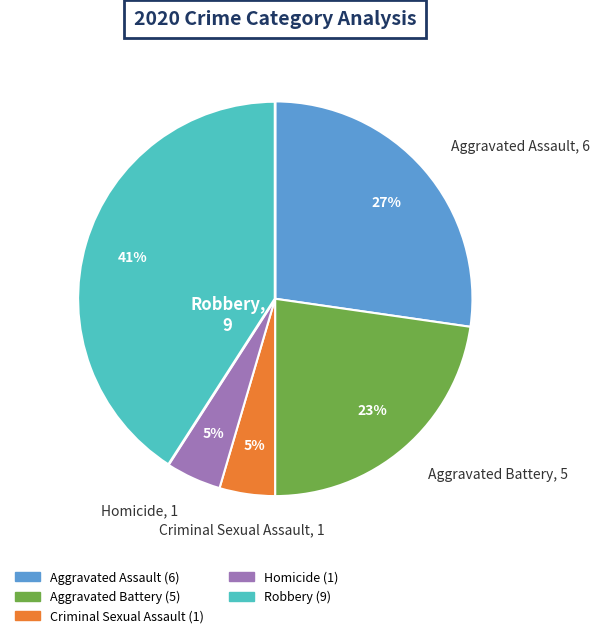

Combined, do Aggravated Battery and Criminal Sexual Assault account for over 50%?

No